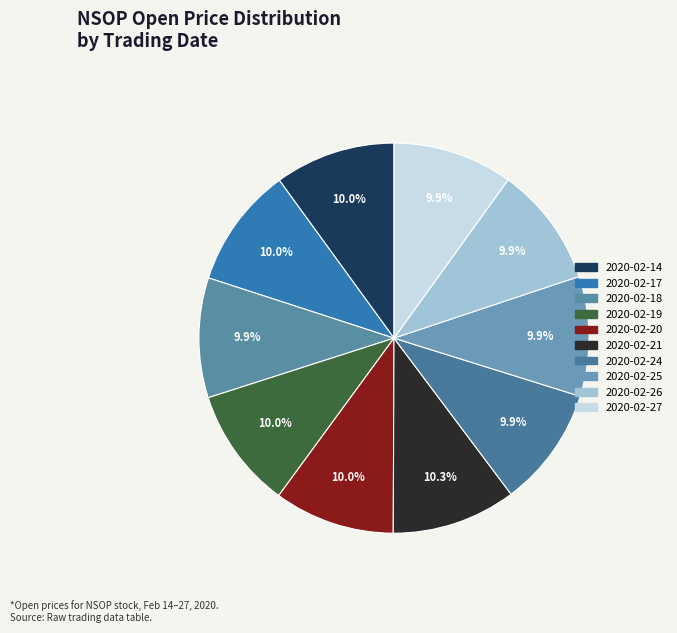

Which category has the smallest portion of the pie?

2020-02-18